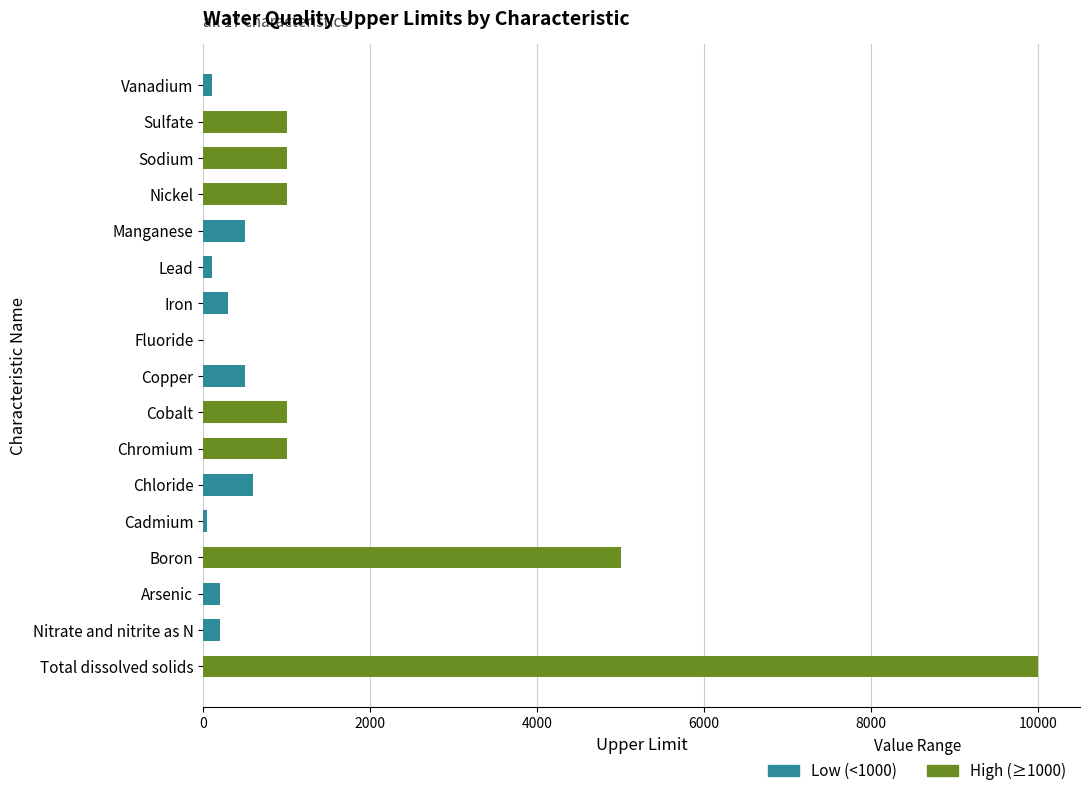

Reading left to right, transcribe all the data shown in this chart.

Total dissolved solids=10000	Nitrate and nitrite as N=200	Arsenic=200	Boron=5000	Cadmium=50	Chloride=600	Chromium=1000	Cobalt=1000	Copper=500	Fluoride=2	Iron=300	Lead=100	Manganese=500	Nickel=1000	Sodium=1000	Sulfate=1000	Vanadium=100